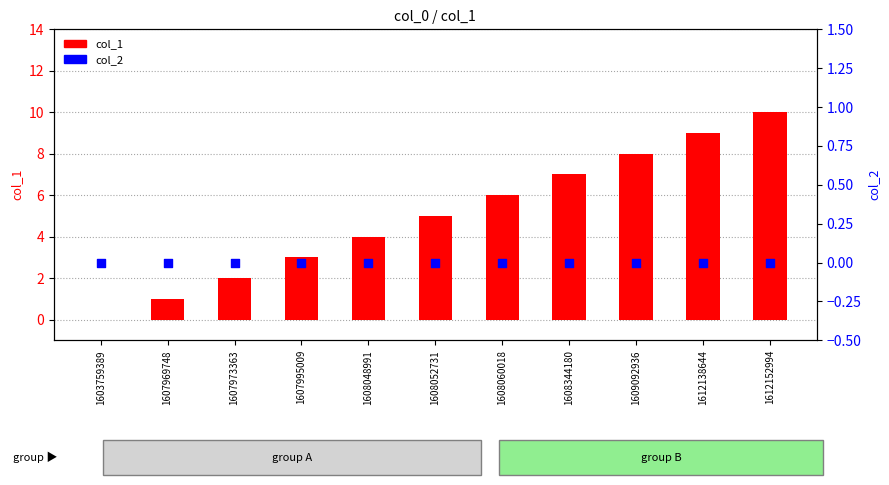

At which category is the sum across all series the highest?

1612152994